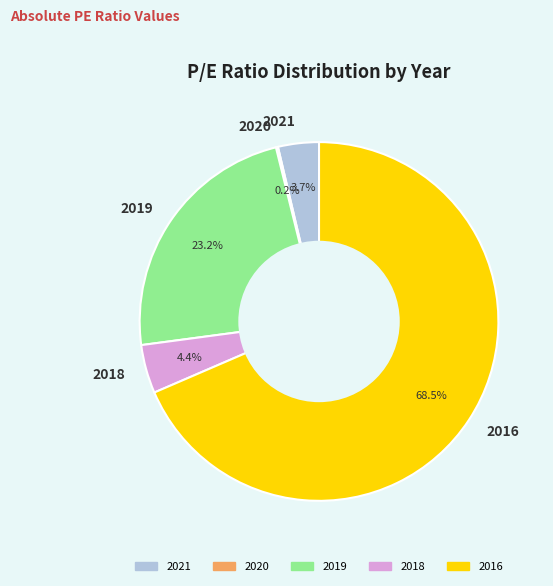

Is the sum of 2018 and 2016 greater than half?

Yes